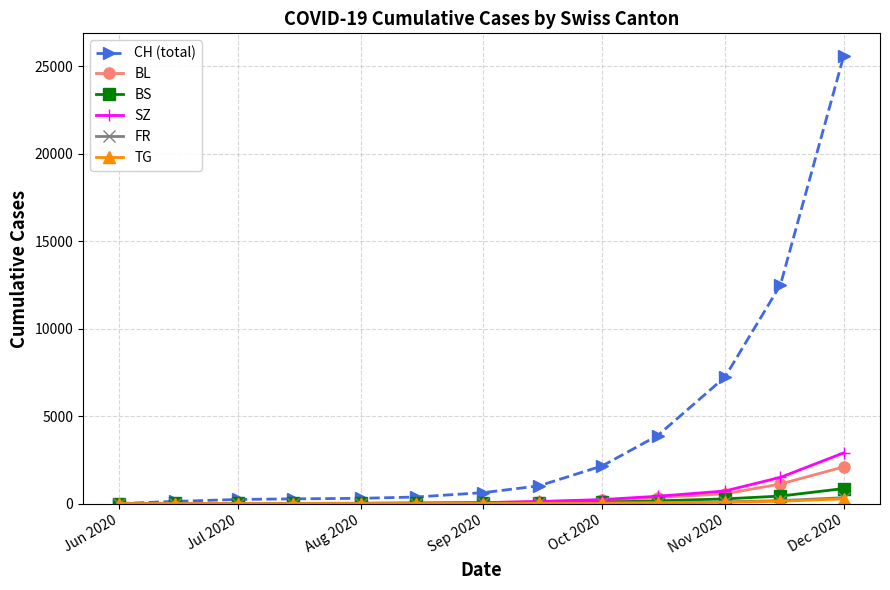

Which series has the largest total across all categories?

CH (total)